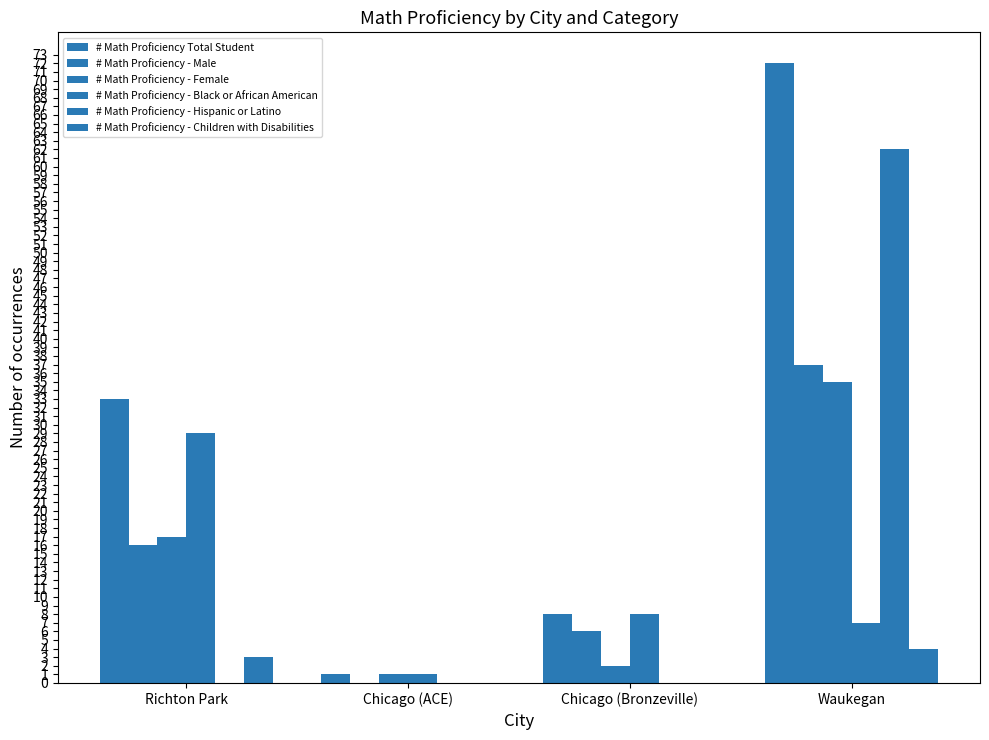

Are the bars grouped side by side (vs. stacked)?

Yes